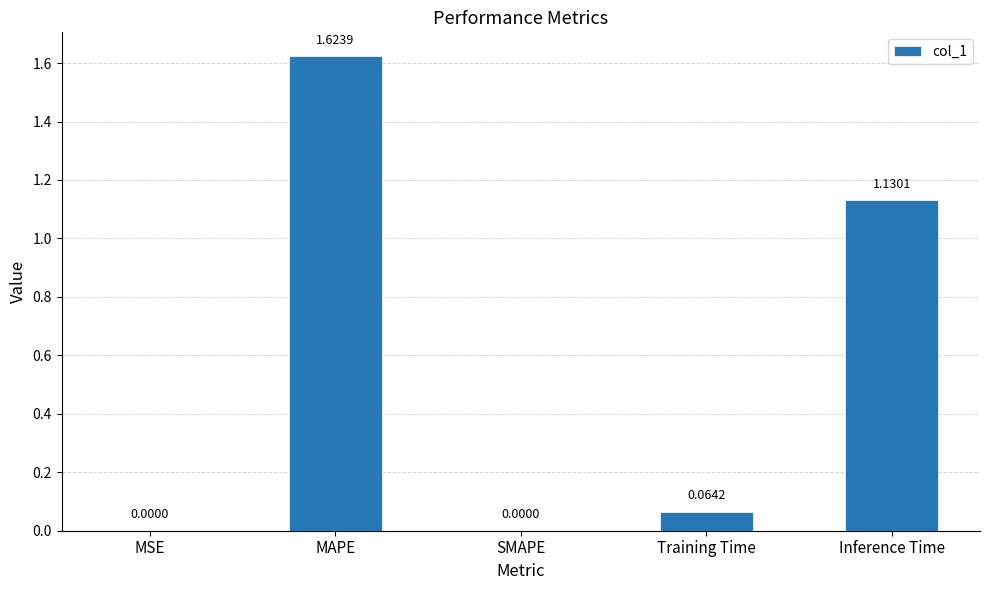

What is the change in value from MAPE to Inference Time?

-0.5